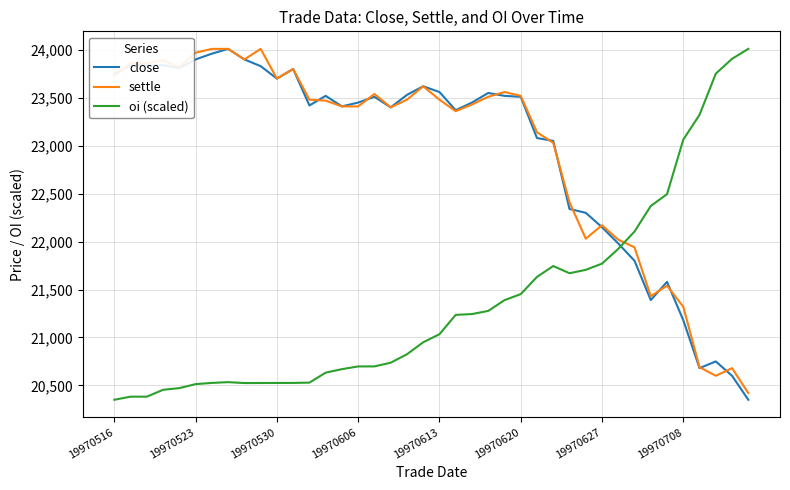

What is the difference between the maximum and minimum values in the close series?

3660.0